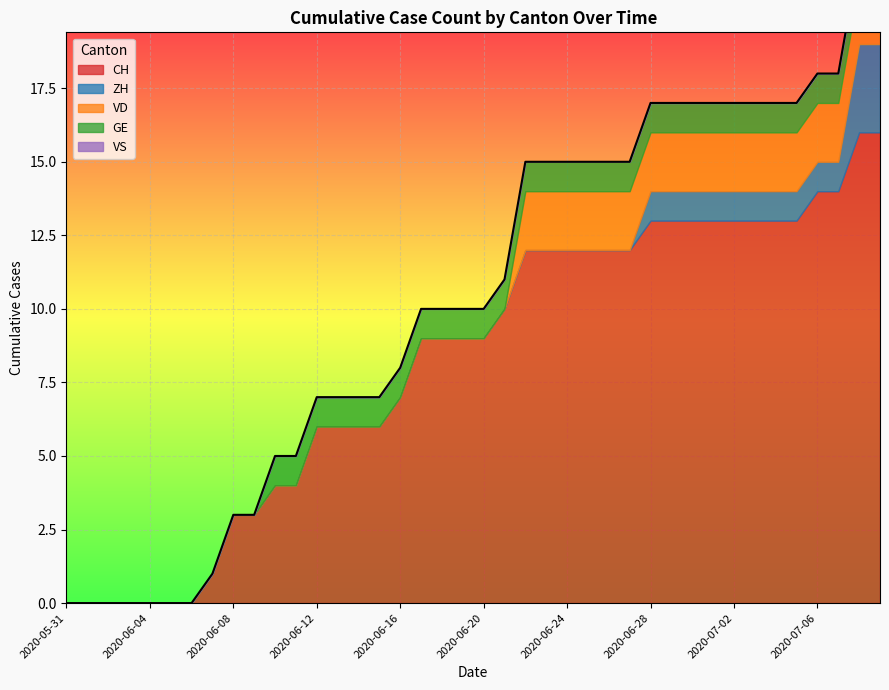

At how many categories does at least one series exceed 6?

24